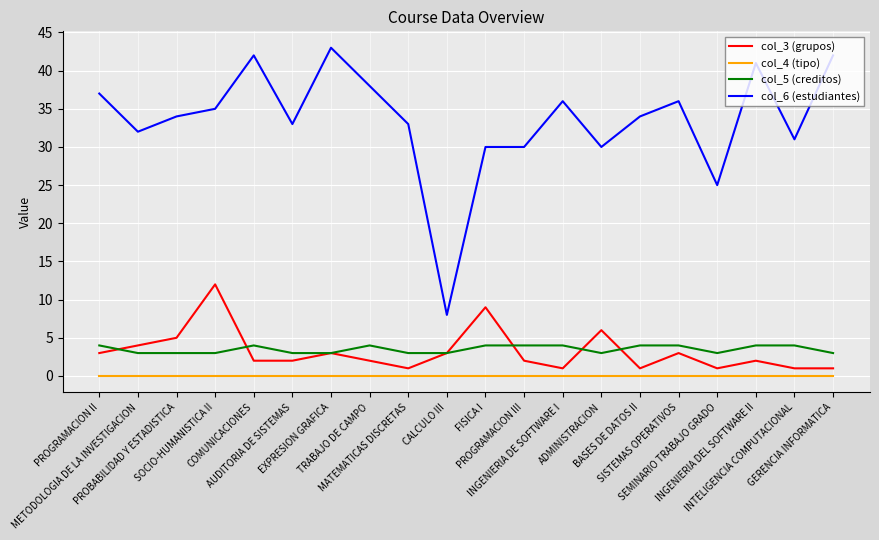

Rank the series by their maximum value, from highest to lowest.

col_6 (estudiantes), col_3 (grupos), col_5 (creditos), col_4 (tipo)